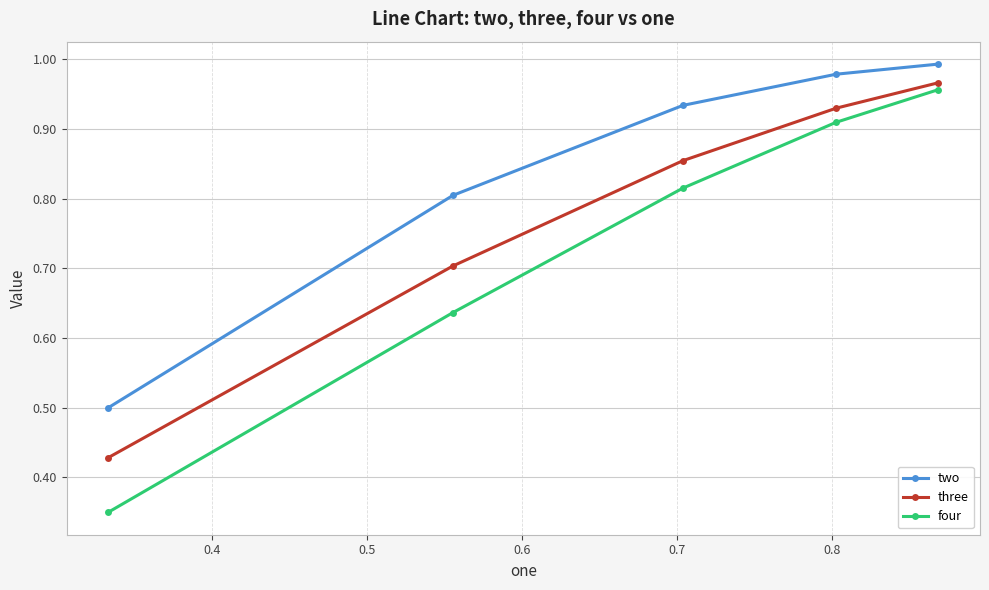

Which series has the largest total across all categories?

two